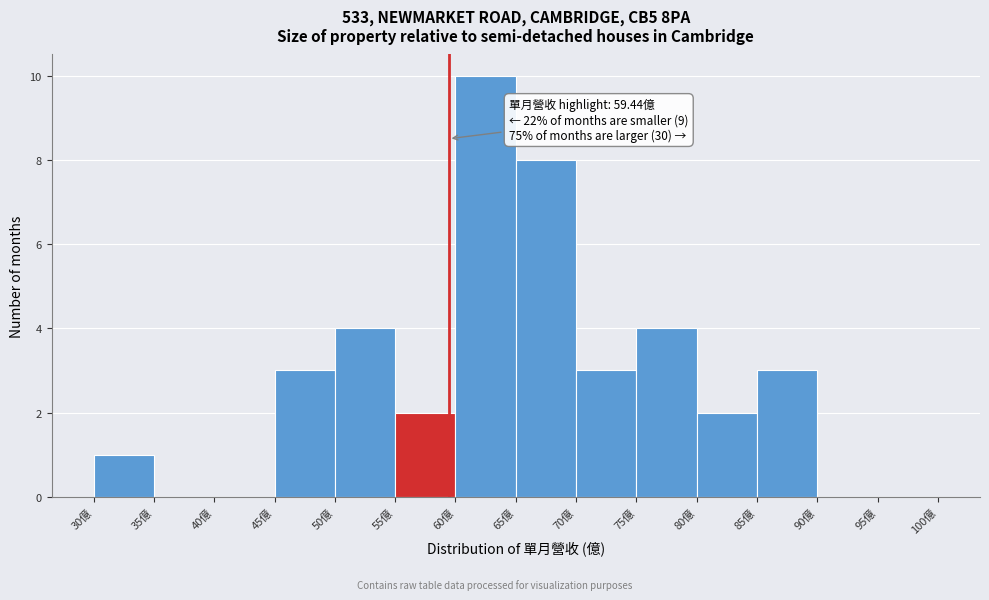

Over which range of the x-axis is the bar tallest?

60 to 65